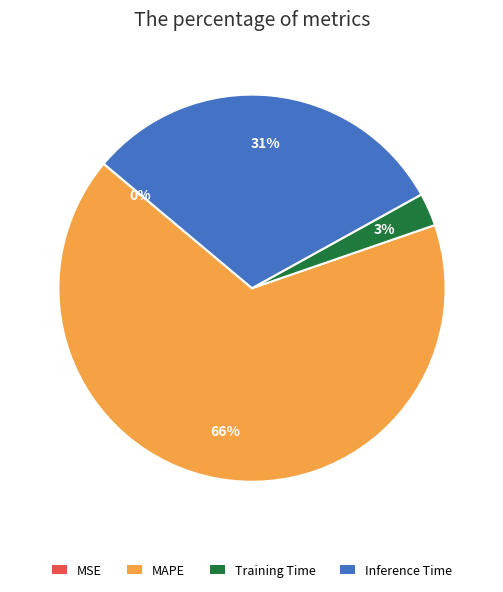

To the nearest percent, what percentage of the pie is Training Time?

3%